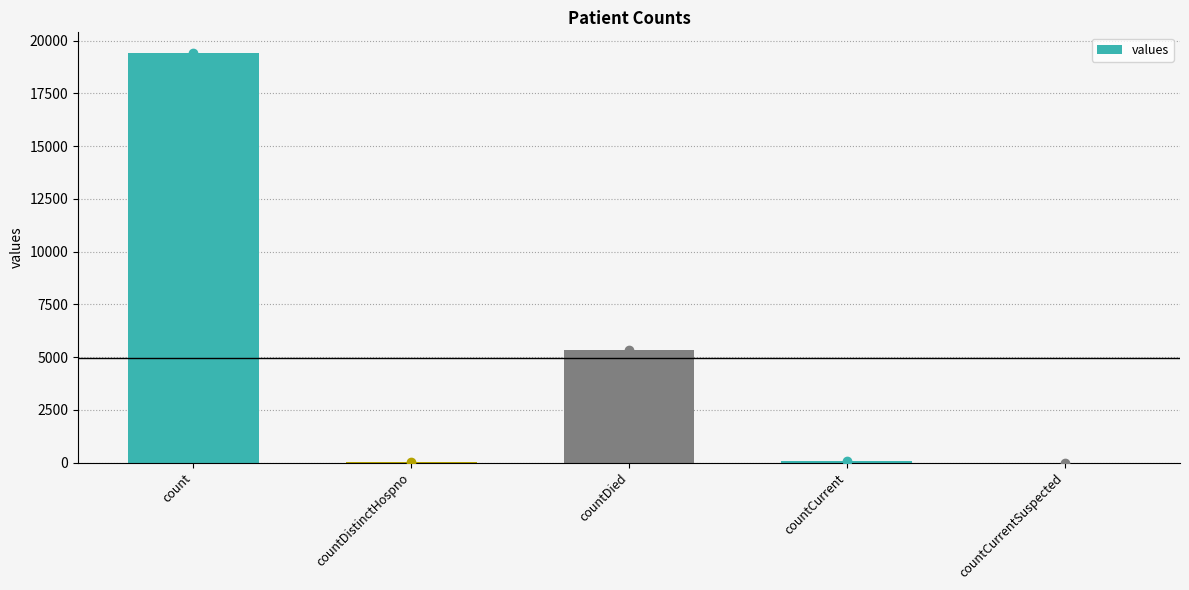

Is it true that the value at countCurrentSuspected is 9651?

False